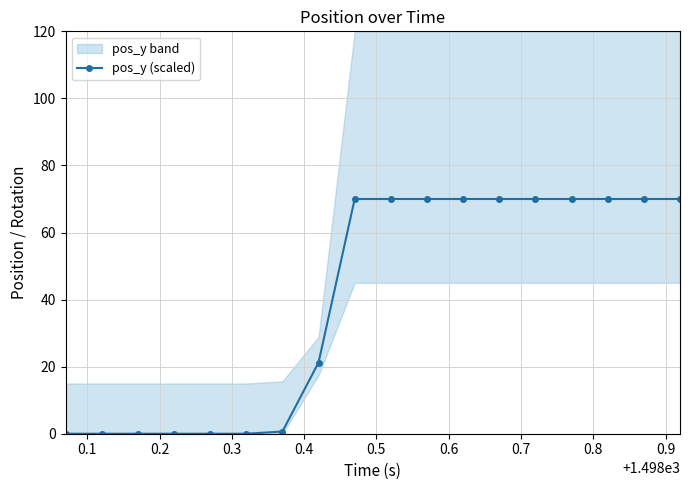

Does the chart have visible grid lines?

Yes